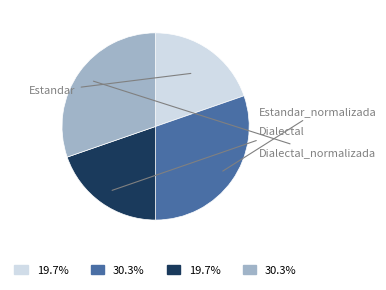

How many segments does this pie chart have?

4